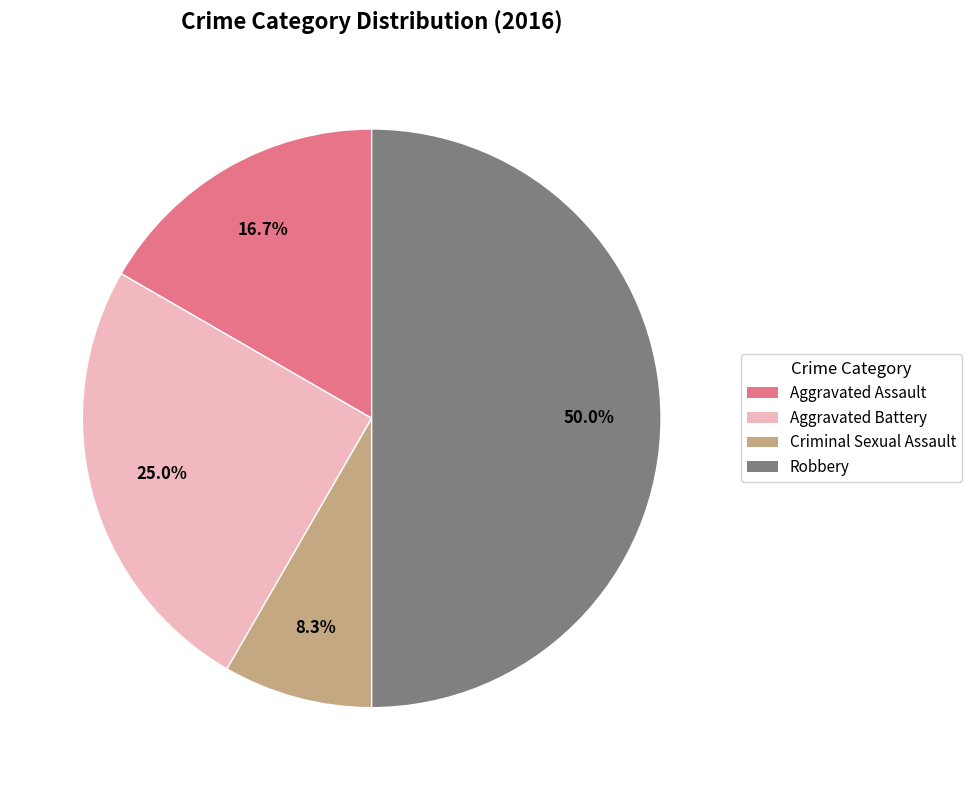

Is Aggravated Battery the majority of the pie?

No